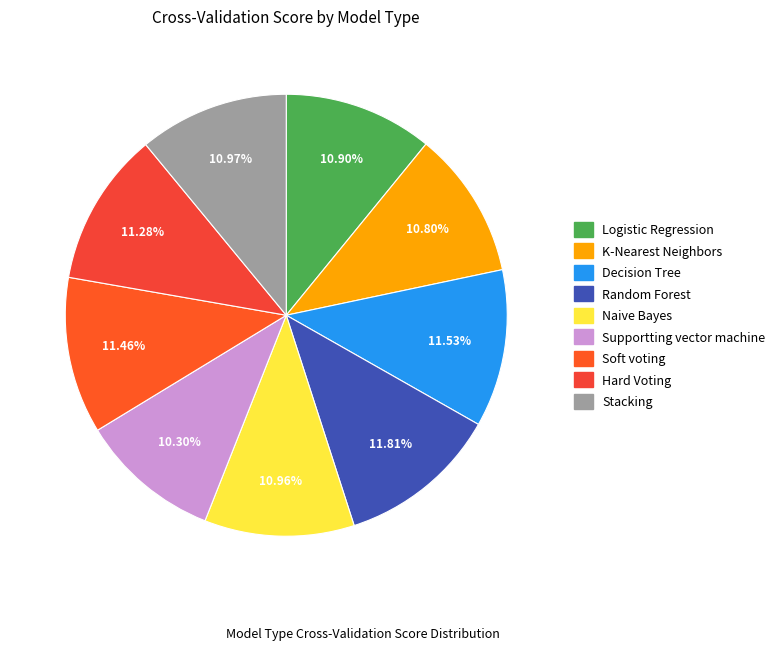

How much of the chart is everything except Soft voting?

88.5%